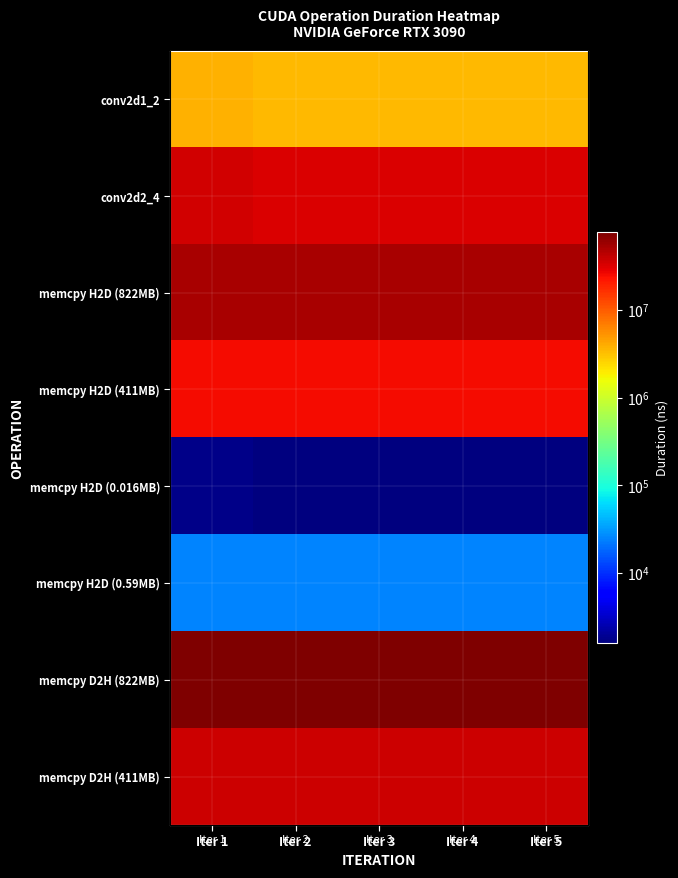

What is the sum of the conv2d2_4 values at Iter 5 and Iter 4?

64932830